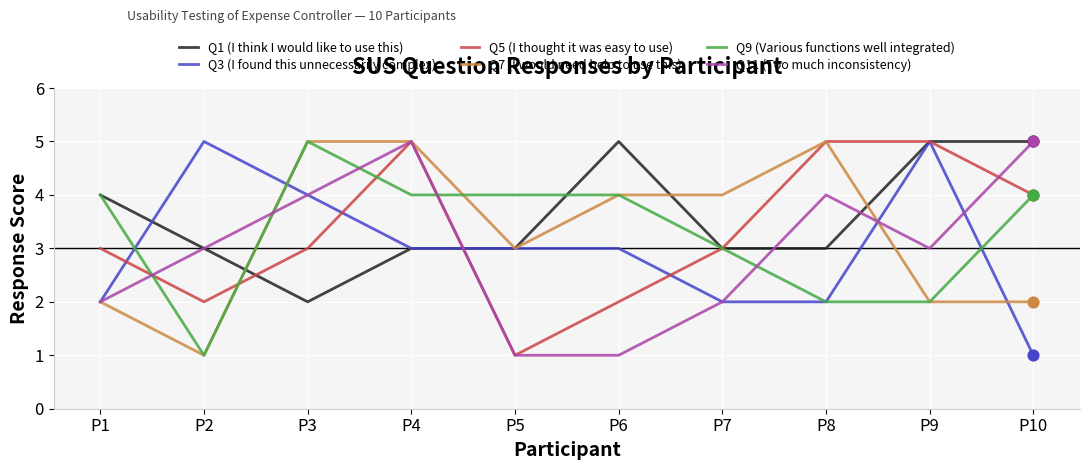

What are all the series names shown in the legend?

Q1 (I think I would like to use this), Q3 (I found this unnecessarily complex), Q5 (I thought it was easy to use), Q7 (I would need help to use this), Q9 (Various functions well integrated), Q11 (Too much inconsistency)